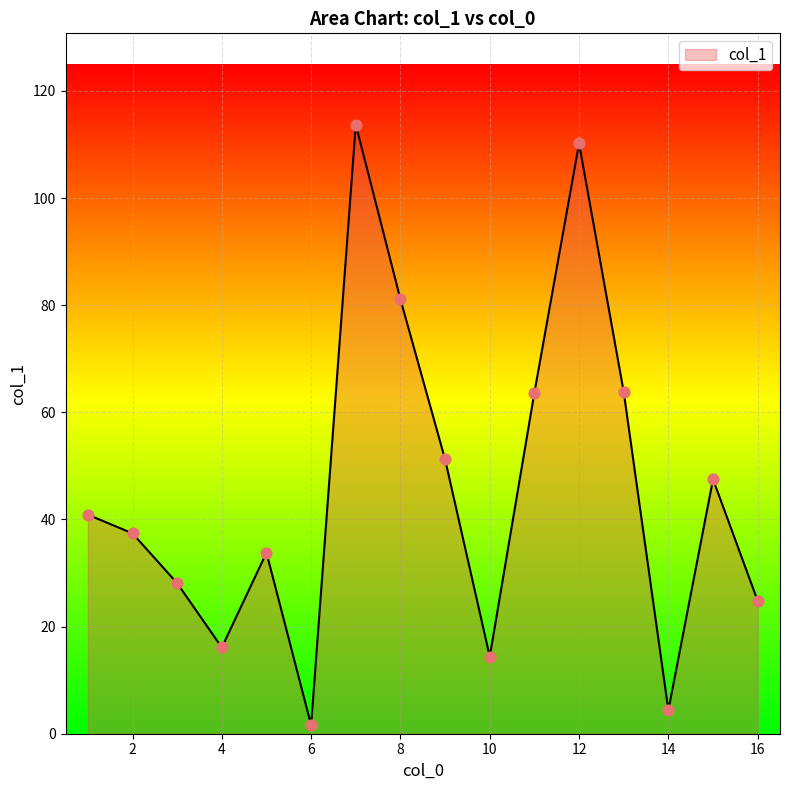

What is the difference between the maximum and minimum values?

112.1